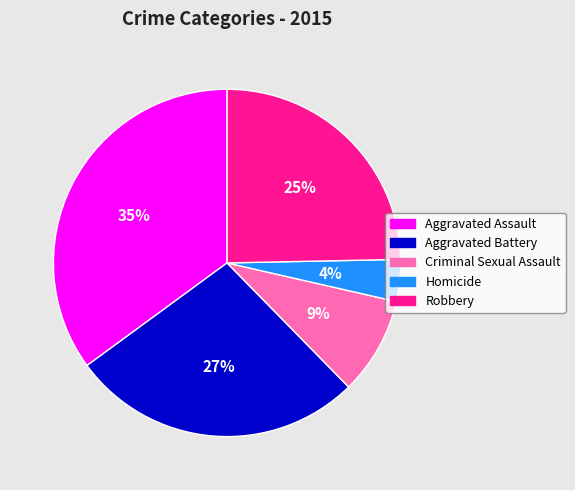

What is the smallest slice in the pie chart?

Homicide